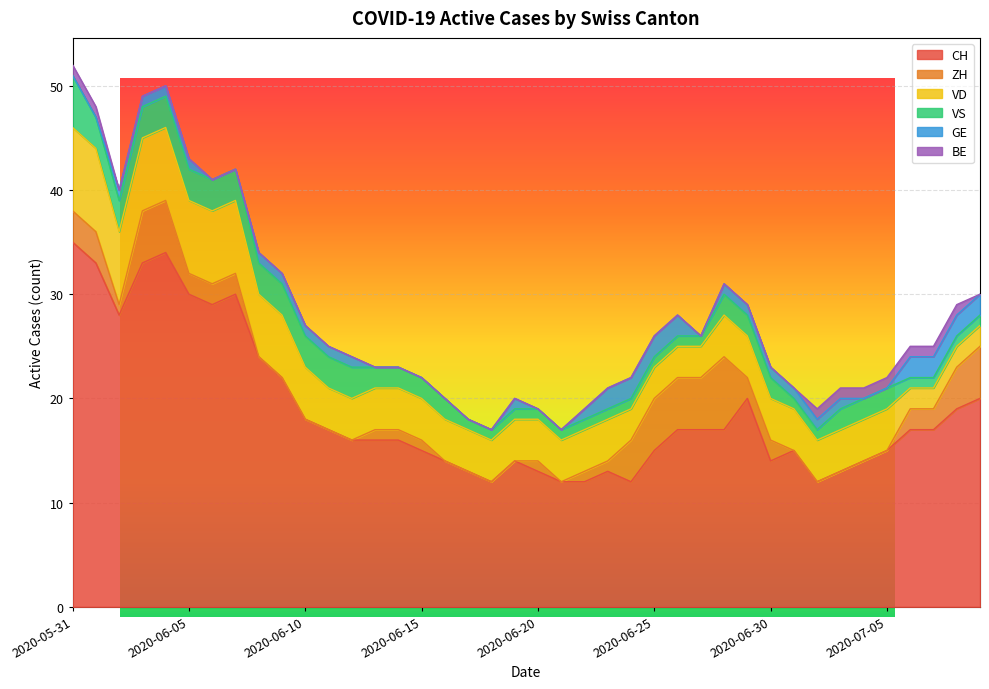

What are all the series names shown in the legend?

CH, ZH, VD, VS, GE, BE